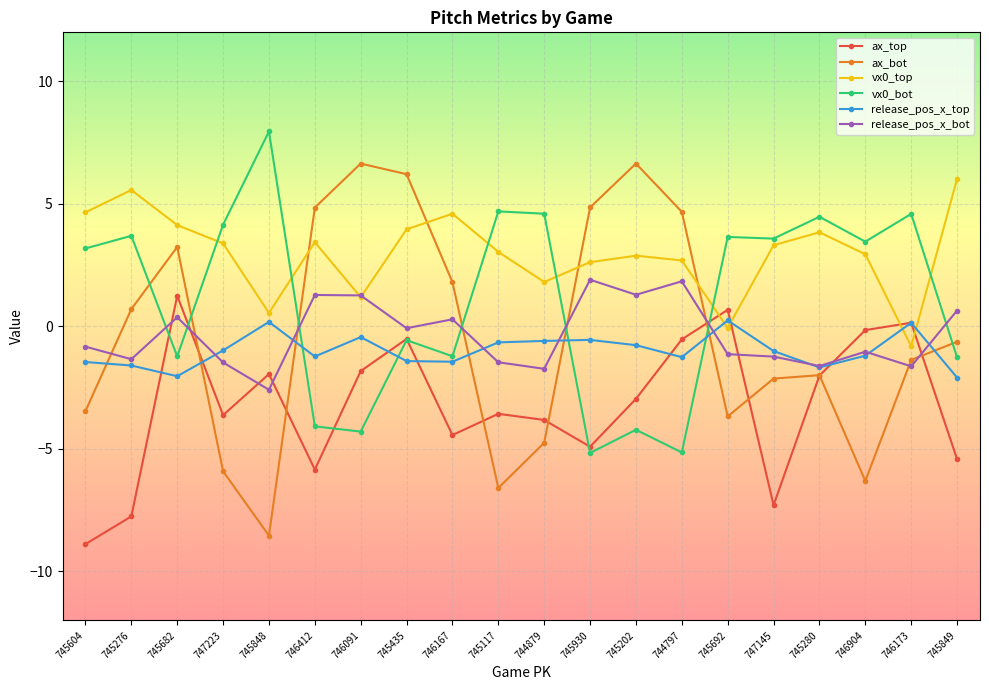

Is it true that release_pos_x_top equals -0.6 at 745930?

True